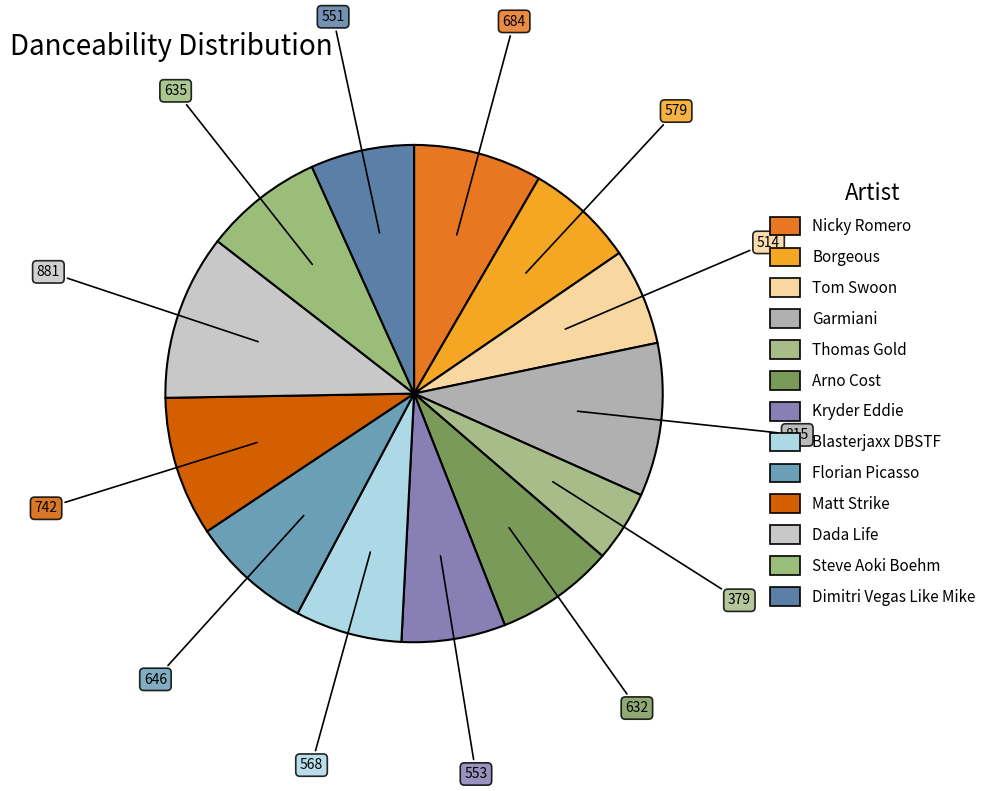

The Steve Aoki Boehm slice represents 22% of the pie. True or false?

False